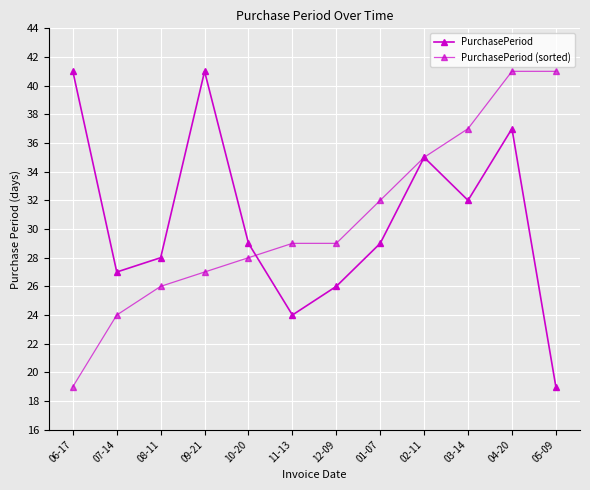

Which category has the highest value across all series?

06-17